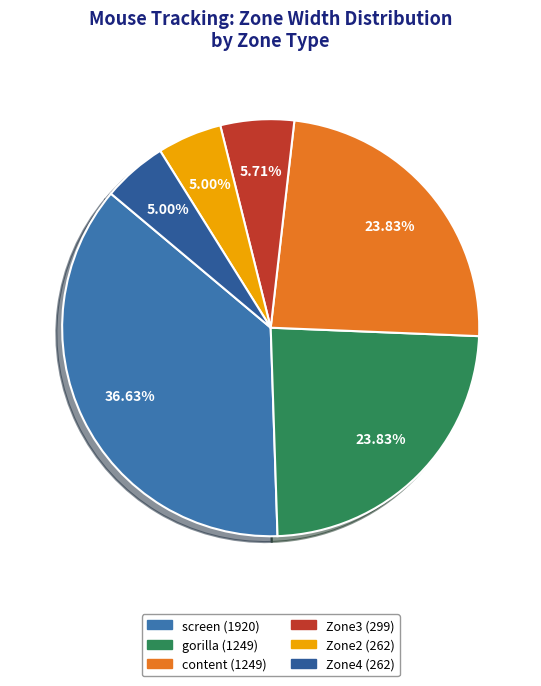

How many segments does this pie chart have?

6